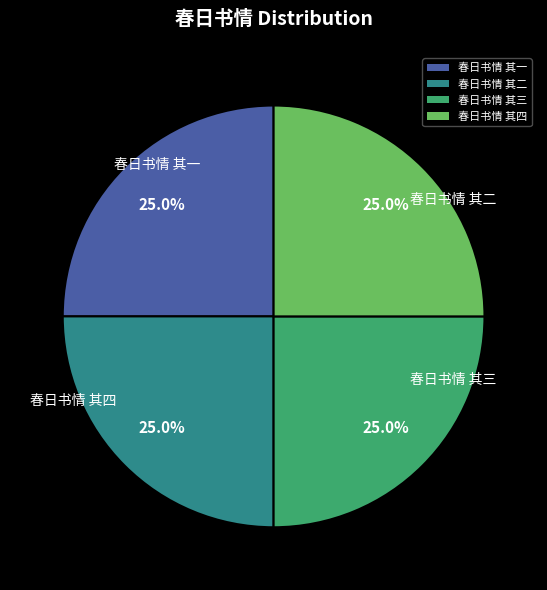

The 春日书情 其四 slice represents 32% of the pie. True or false?

False